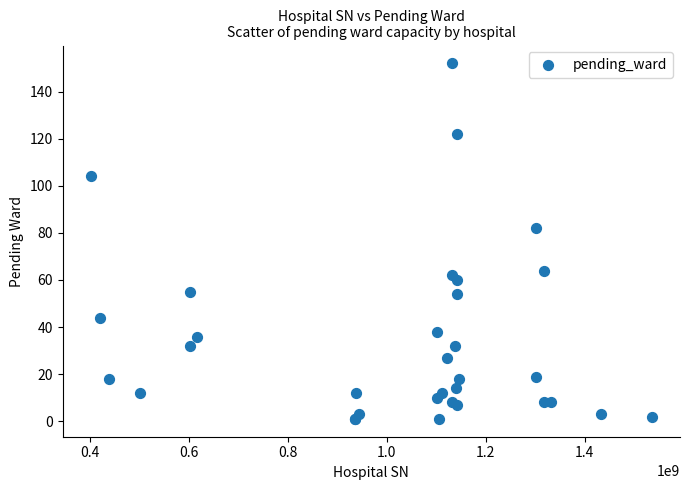

What Y value in the scatter plot is closest to 76?

82